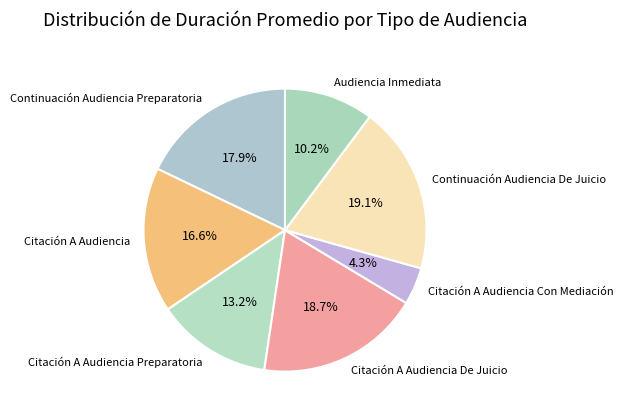

How many slices are in this pie chart?

7